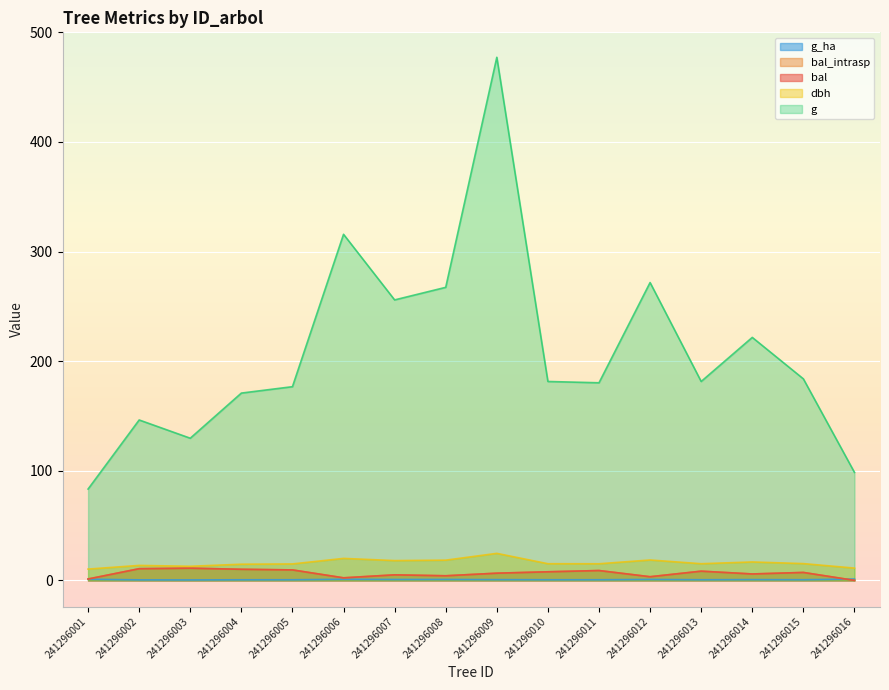

What is the value of the g point at the 5th from the left?

176.7